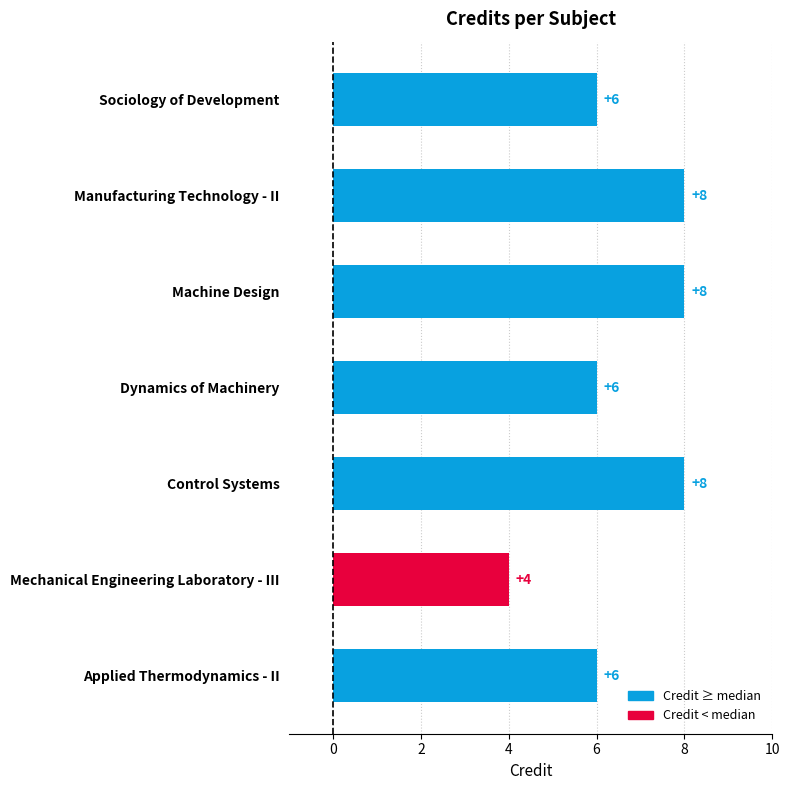

Reading top to bottom, list all the values displayed in this chart.

6	8	8	6	8	4	6